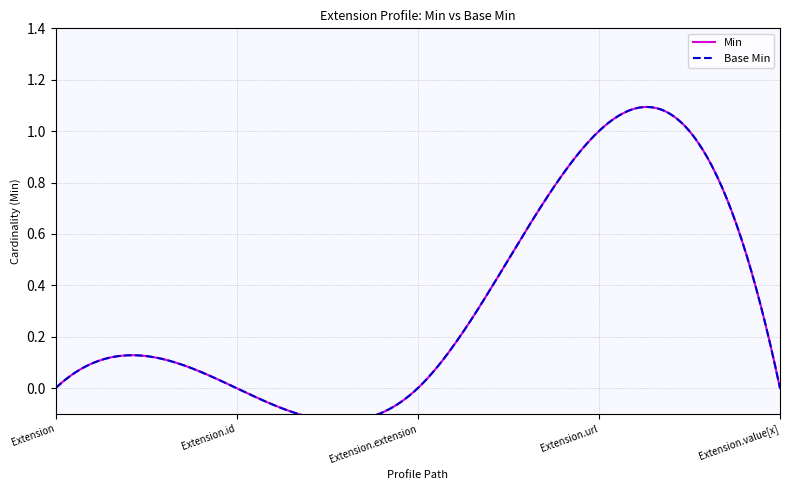

Is the value of Min at Extension.url greater than the value of Base Min at Extension.url?

No